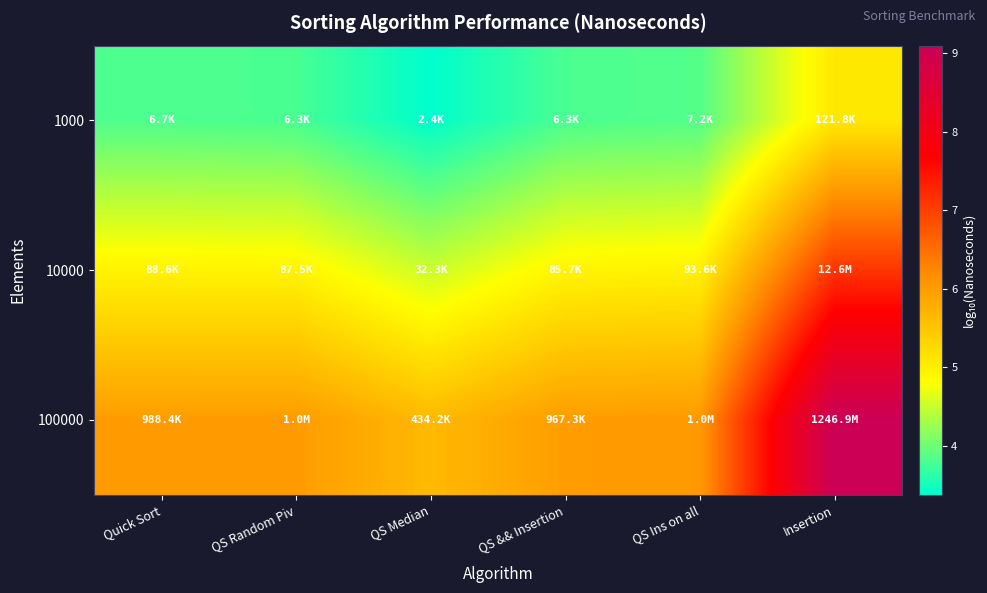

What is the greatest value displayed?

9.1